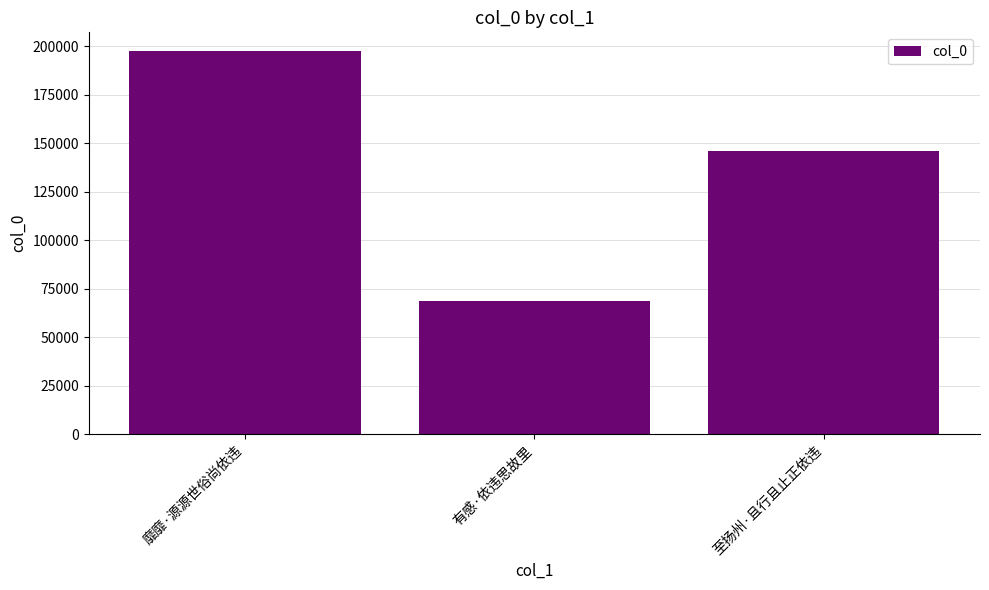

What is the average value?

137330